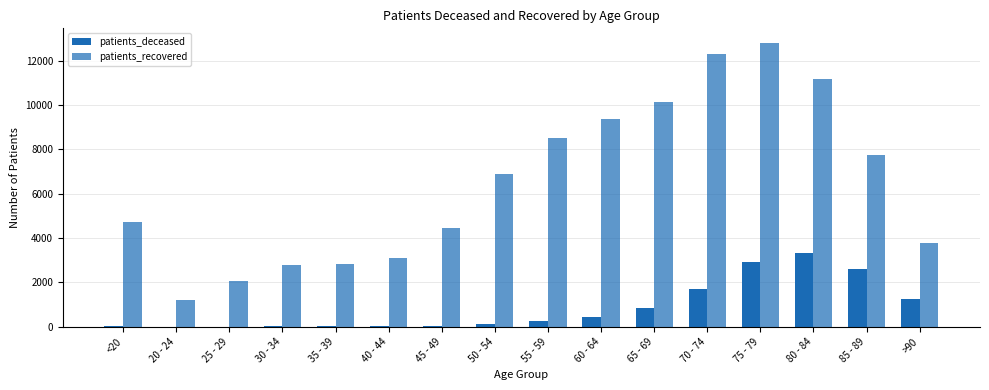

The value of patients_recovered at 40 - 44 is 3113. True or false?

True